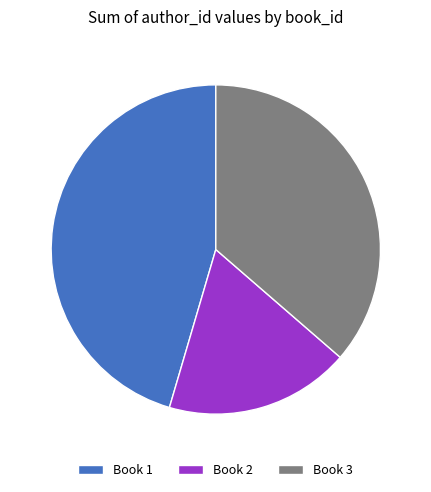

The Book 2 slice represents 5% of the pie. True or false?

False